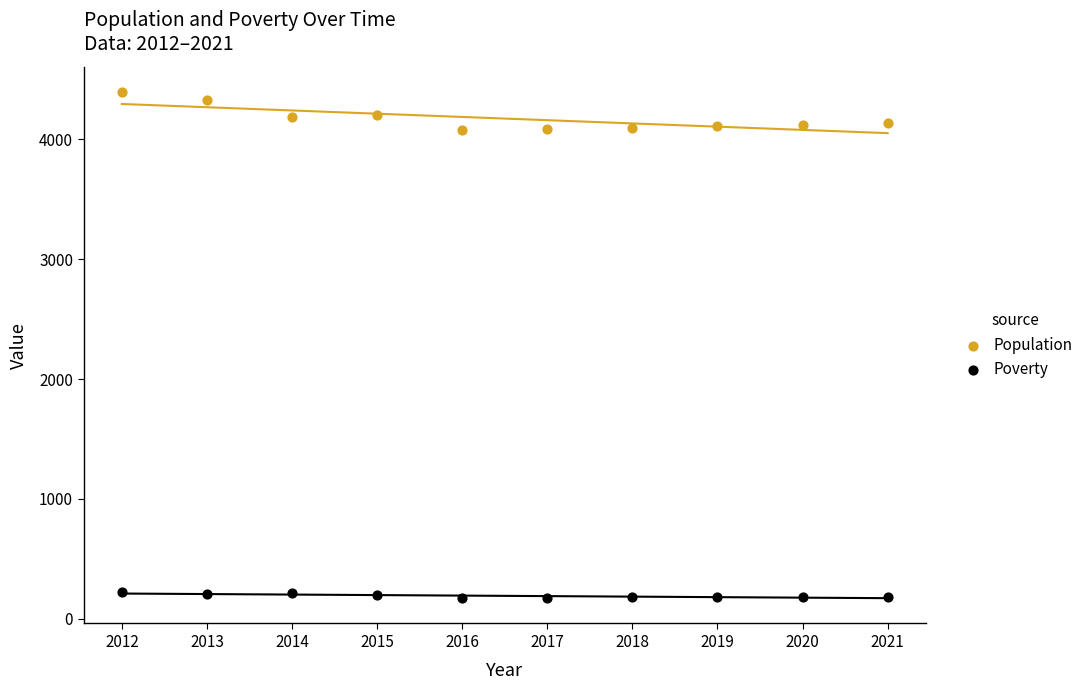

Which series contains the lowest Y value?

Poverty